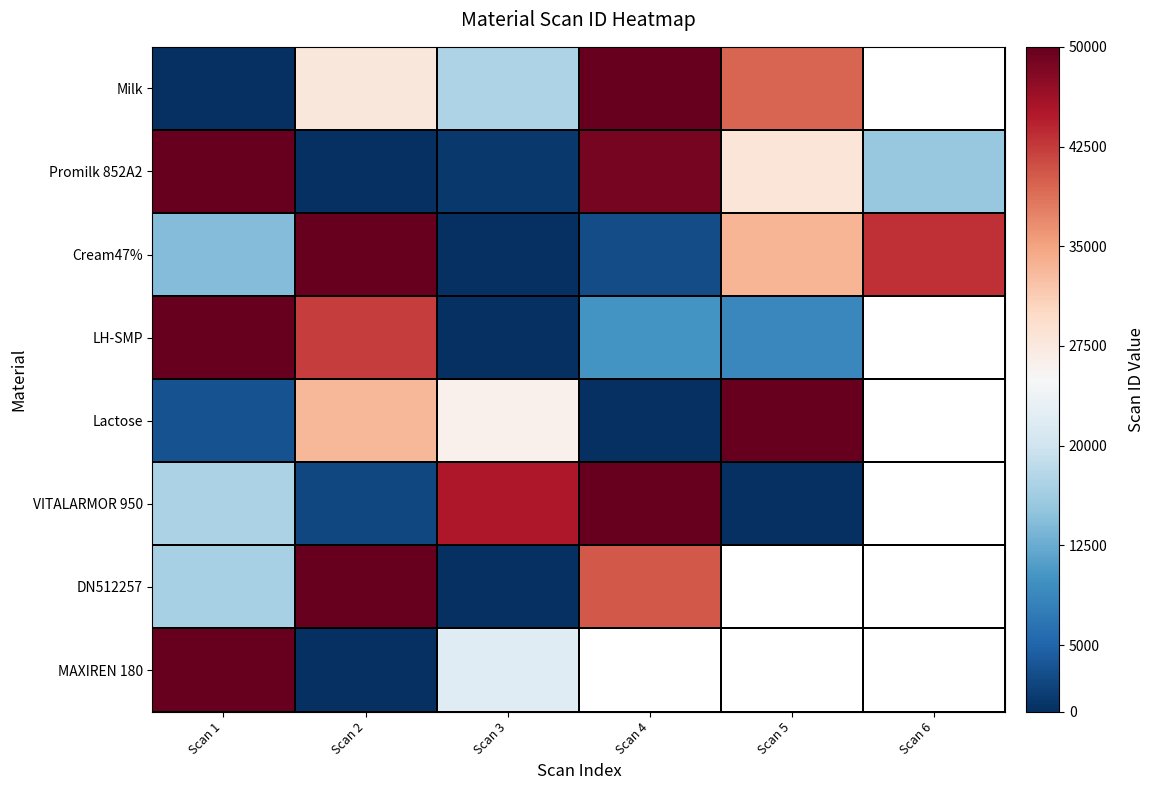

What is the maximum value for DN512257?

50000.0